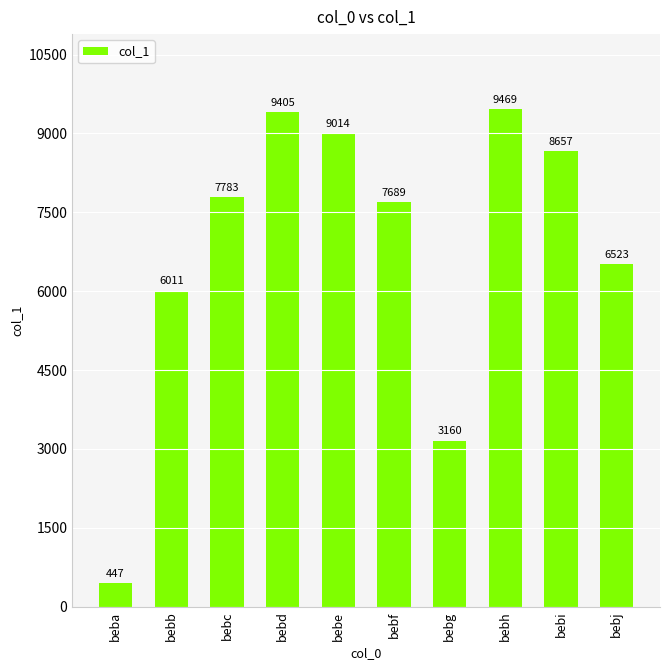

Are the bars horizontal?

No